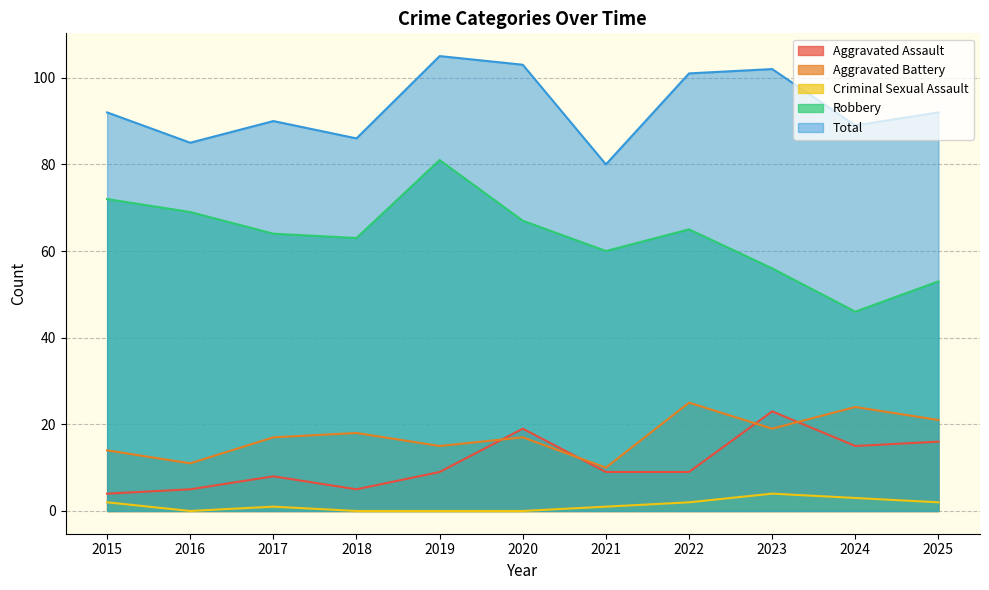

What is the lowest value of the Robbery series?

46